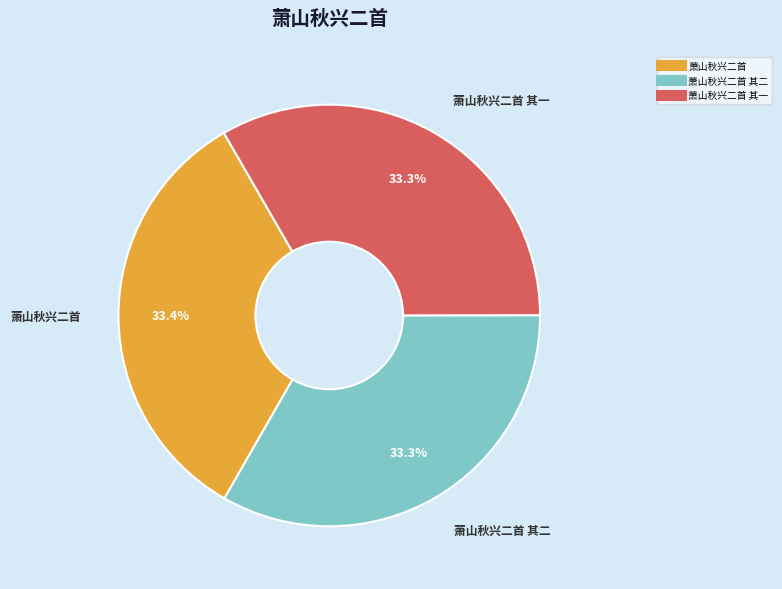

Does any single category account for the majority?

No